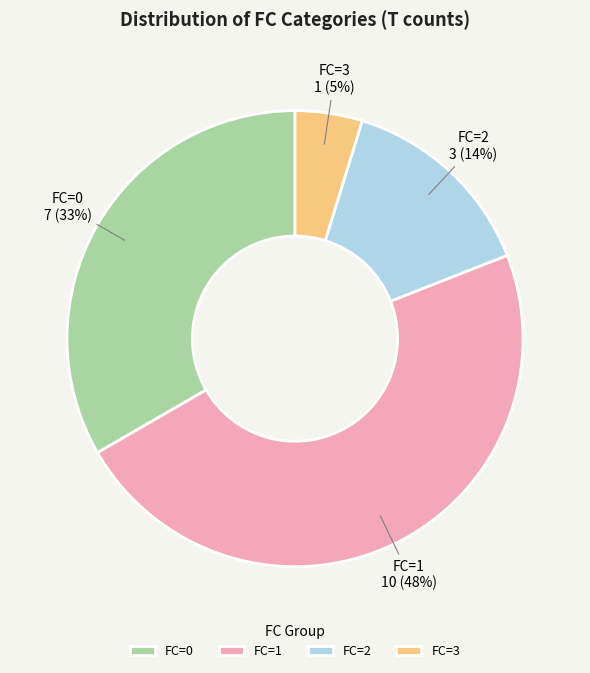

Is the sum of FC=2 and FC=0 greater than half?

No